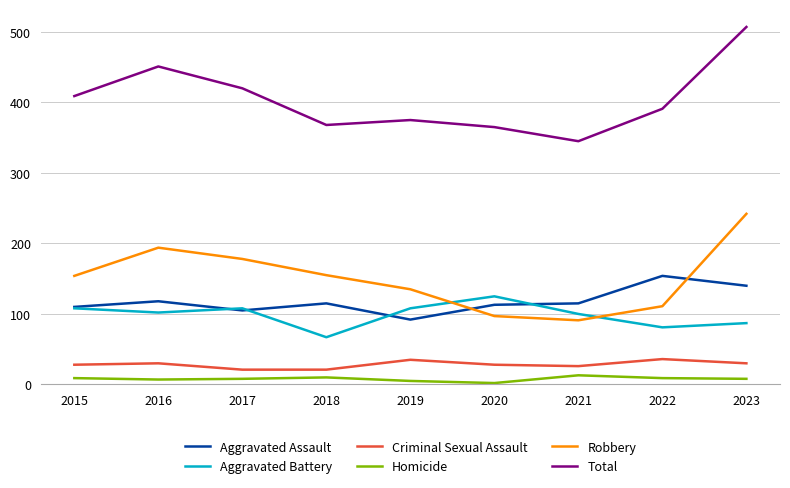

What is the minimum value for Homicide?

2